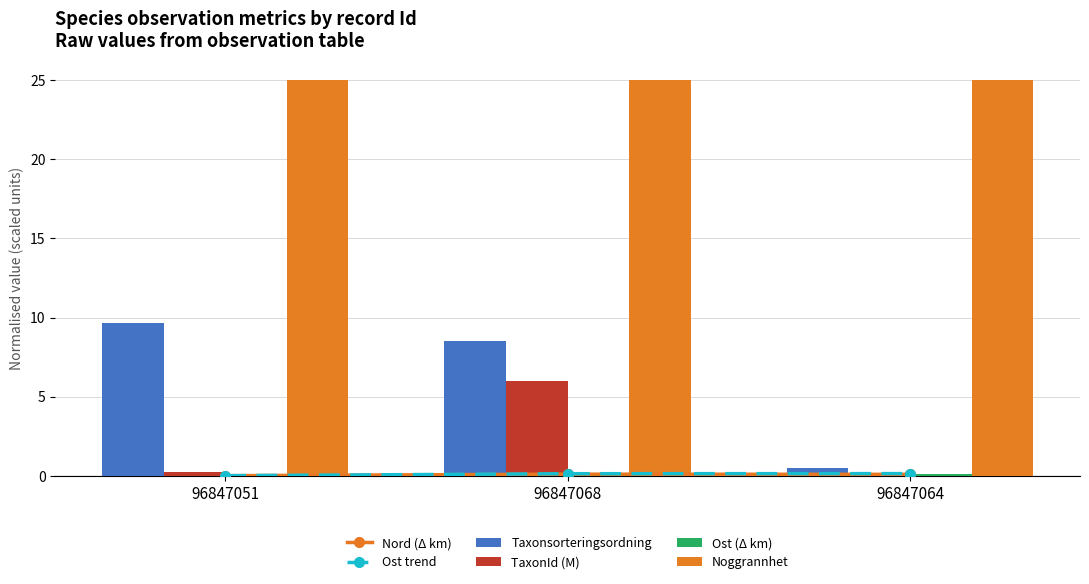

Rank the series at 96847064 from highest to lowest value.

Noggrannhet, Taxonsorteringsordning, Ost trend, Ost (Δ km), TaxonId (M), Nord (Δ km)